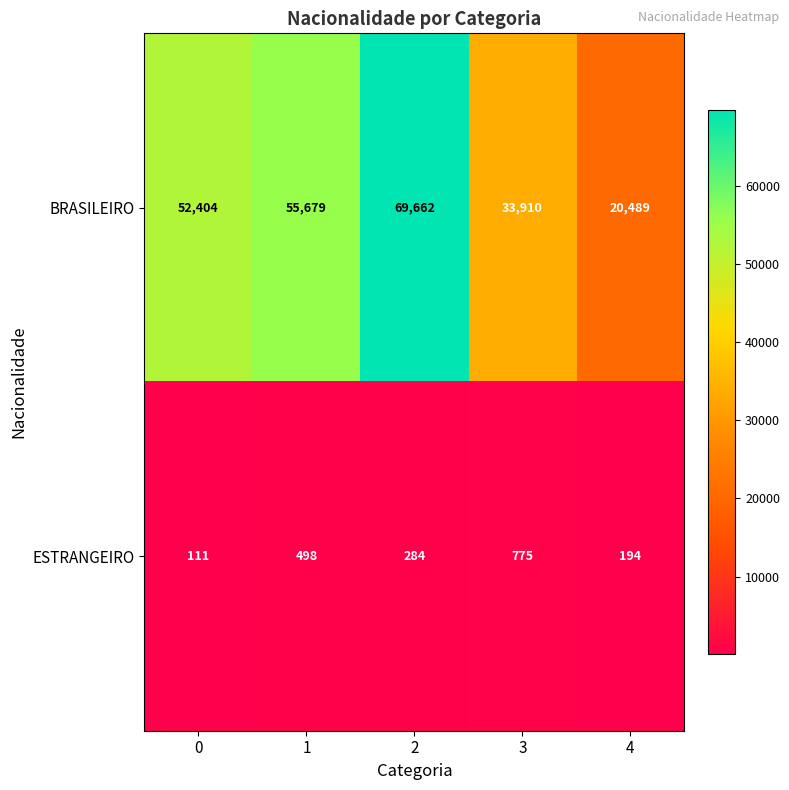

What is the maximum value shown in the chart?

69662